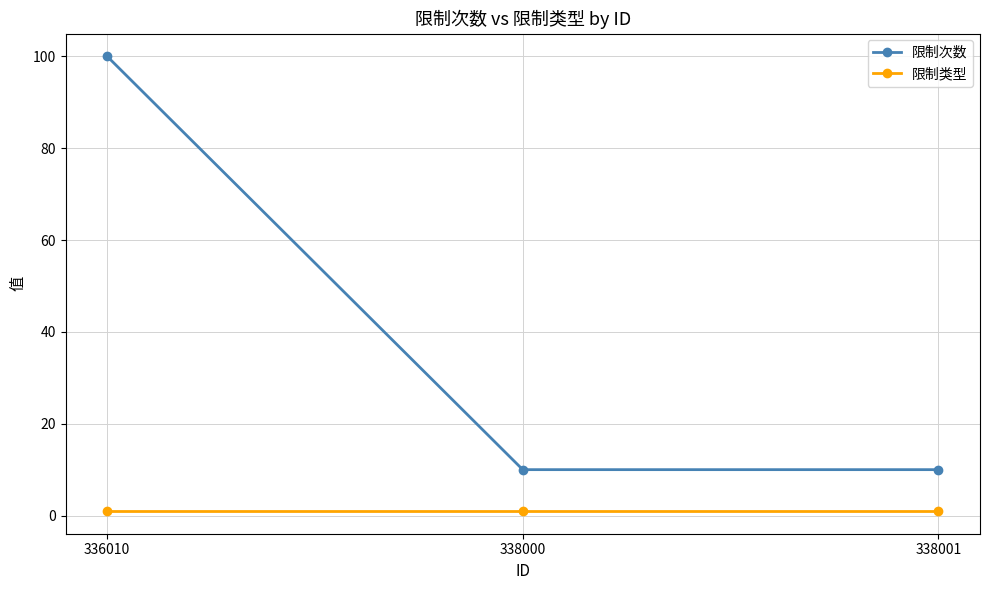

Between 336010 and 338000, which series saw the biggest shift?

限制次数